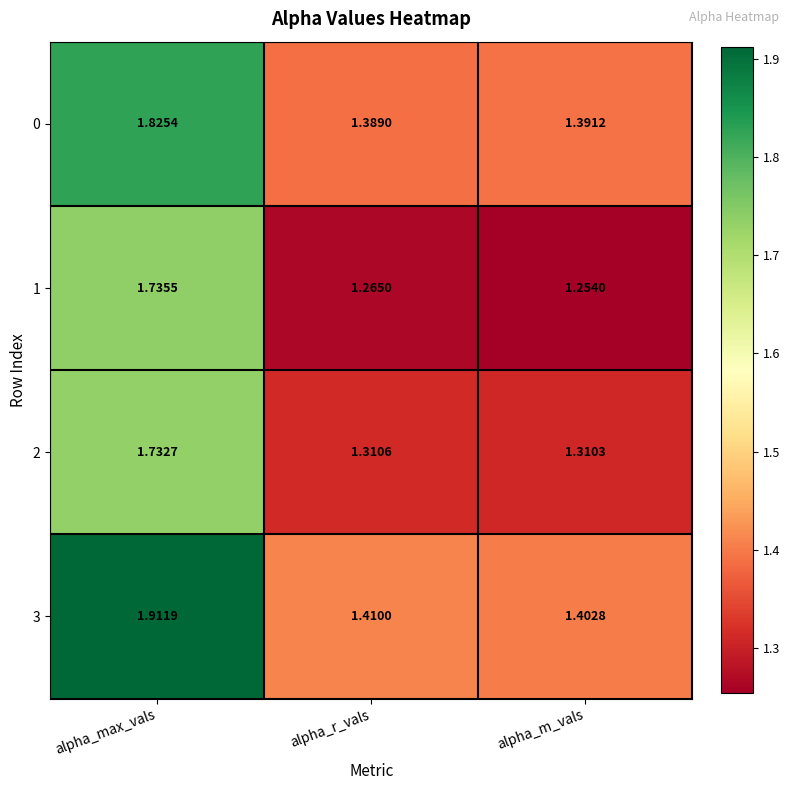

Where is 3 nearest to the value 1?

alpha_m_vals